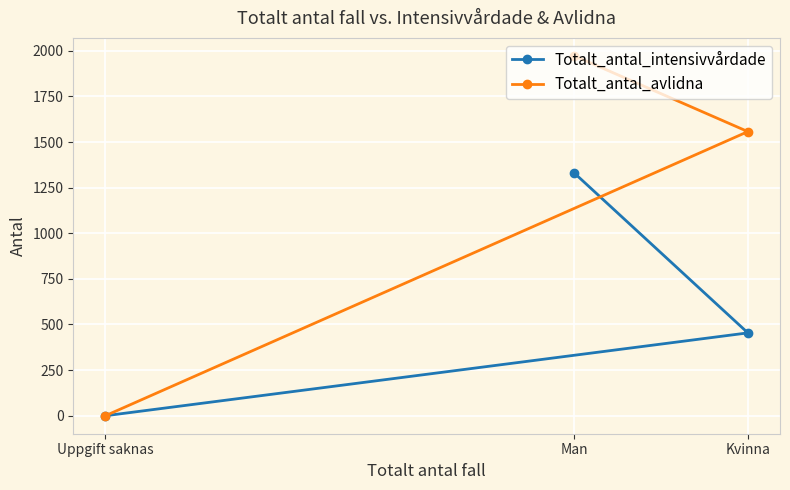

Where is Totalt_antal_avlidna nearest to the value 986?

Kvinna